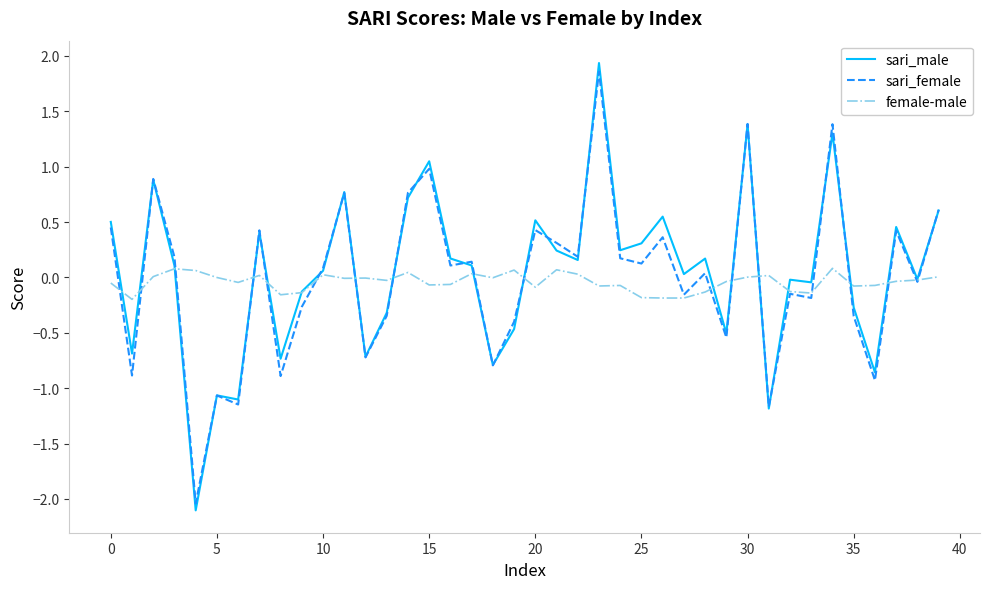

True or false: female-male and sari_male intersect in this chart.

True